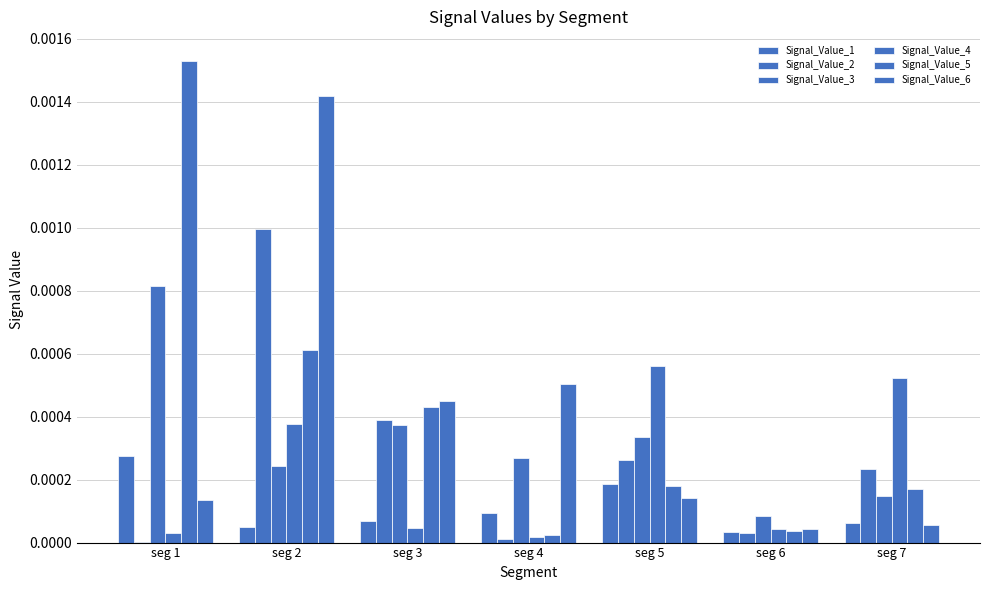

How many categories are shown in the chart?

7